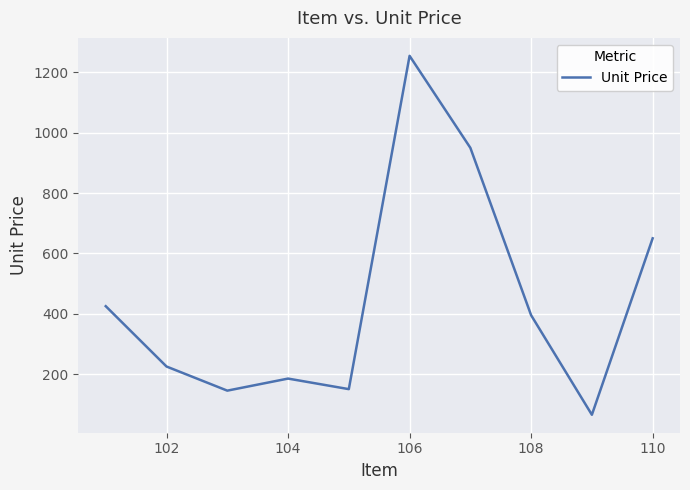

What is the sum of all values?

4445